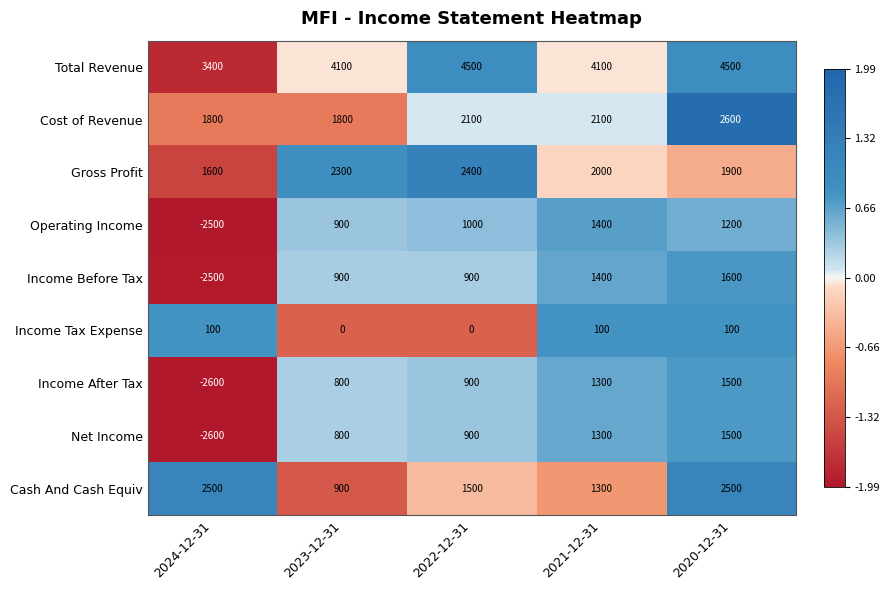

What is the minimum value for Total Revenue?

3400